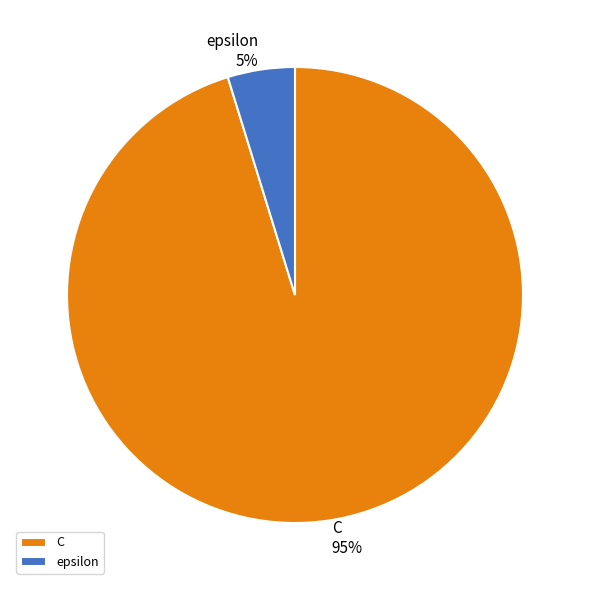

How many slices are in this pie chart?

2